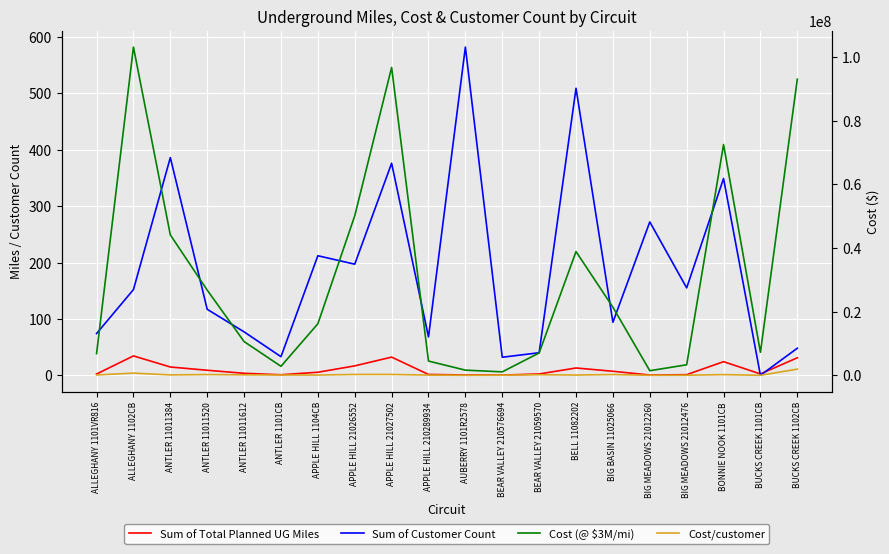

Between APPLE HILL 210289934 and BIG MEADOWS 21012476, which series saw the biggest shift?

Cost (@ $3M/mi)